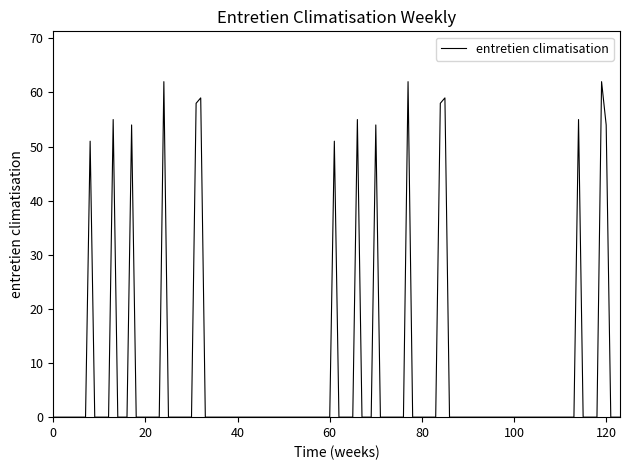

Count the number of categories in the chart.

124